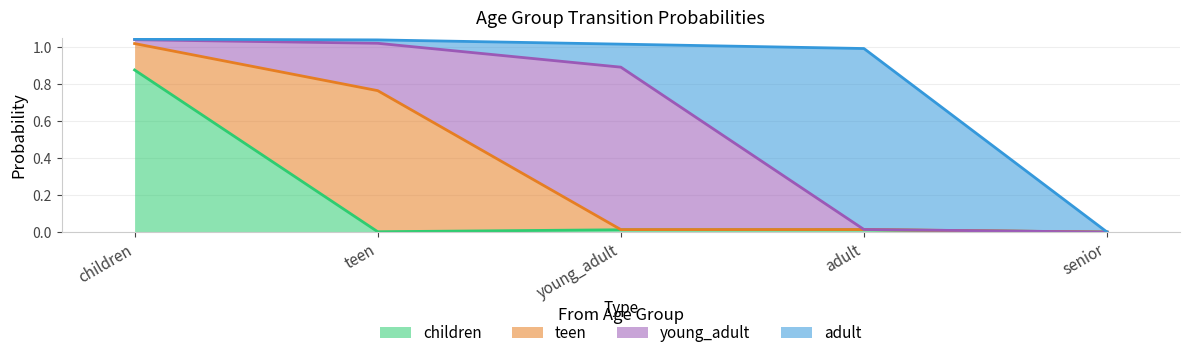

What is the difference between the highest and lowest values at children?

0.9